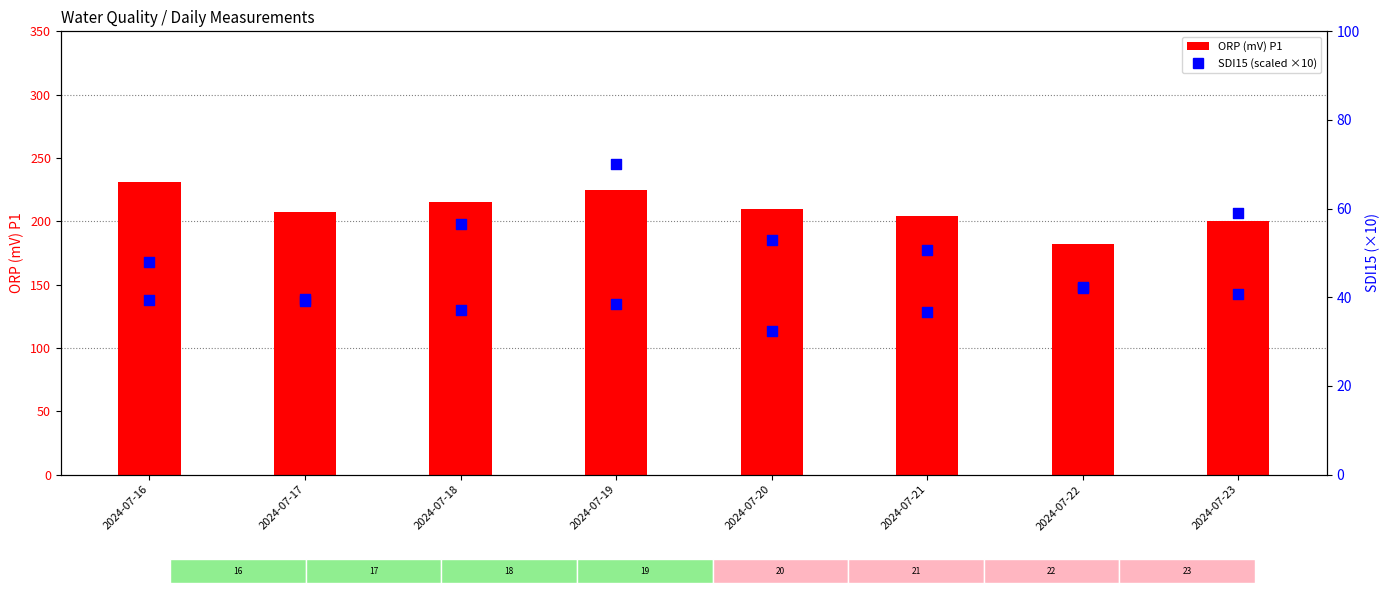

At how many categories does at least one series exceed 38?

8